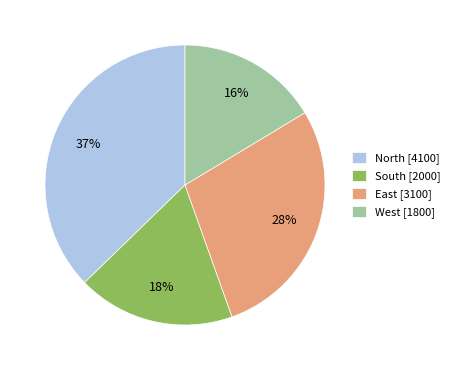

The West slice represents 16% of the pie. True or false?

True